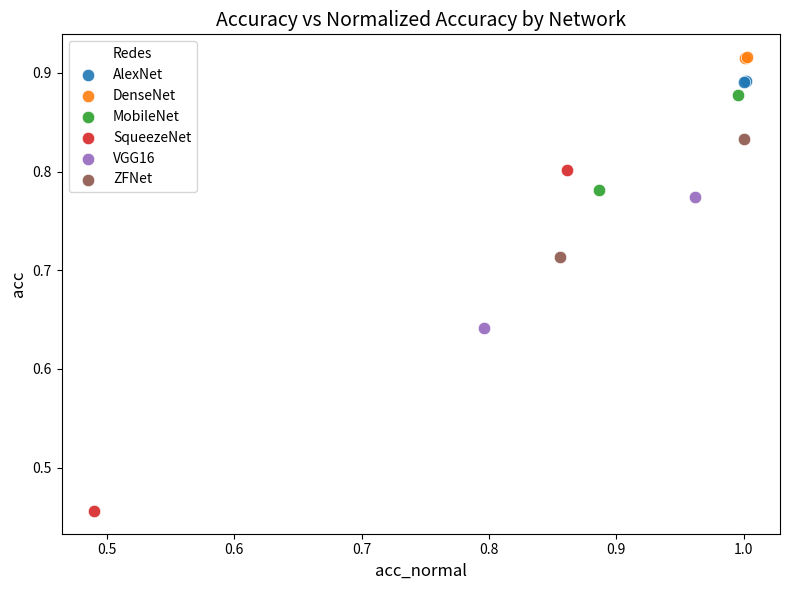

Which series has the widest spread of Y values?

SqueezeNet